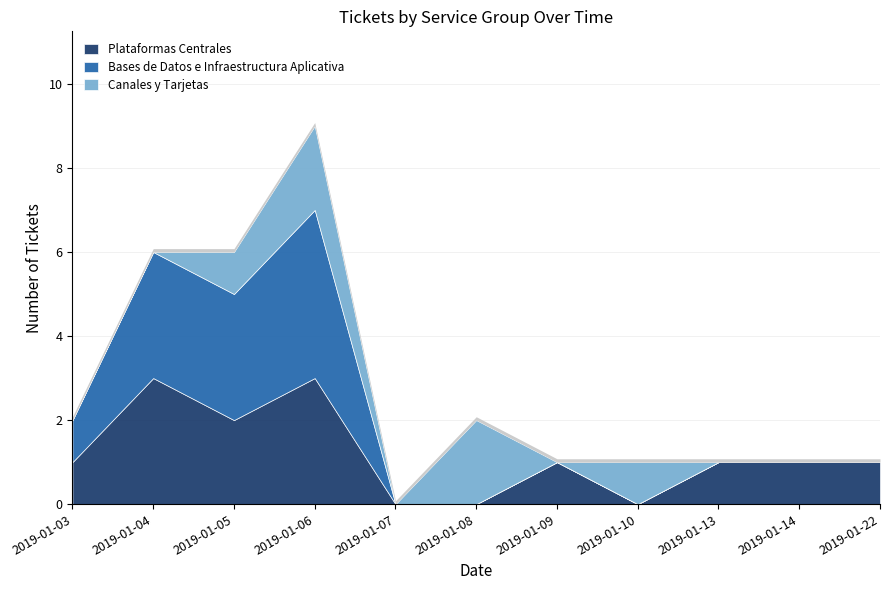

Which series changed the most between 2019-01-05 and 2019-01-10?

Bases de Datos e Infraestructura Aplicativa